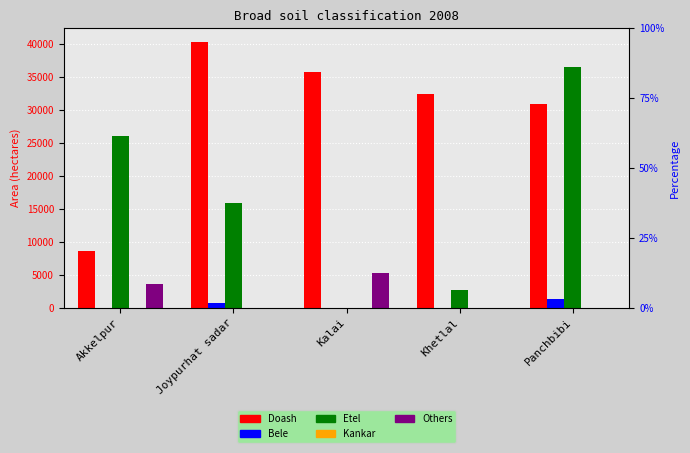

What is the difference between the maximum and minimum values in the Doash series?

31771